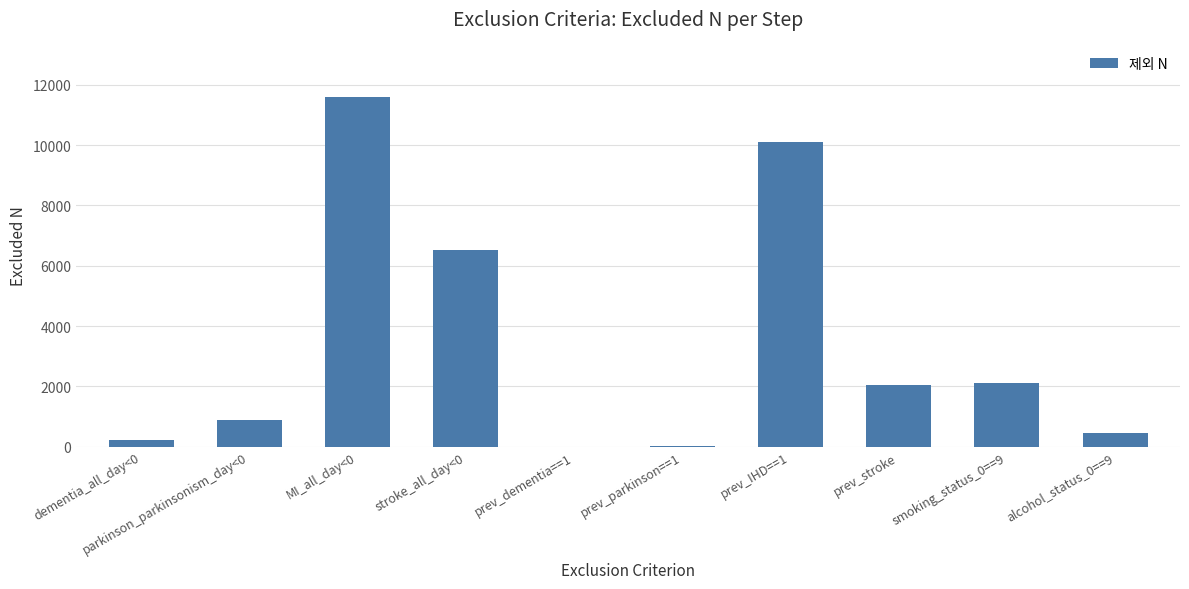

What is the greatest value displayed?

11600